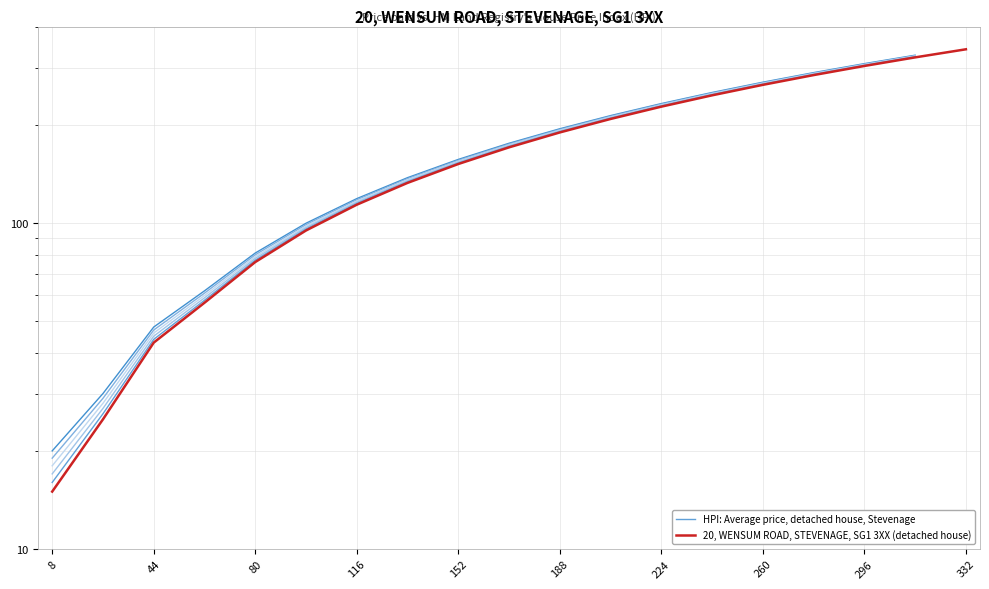

What is the greatest value displayed?

342